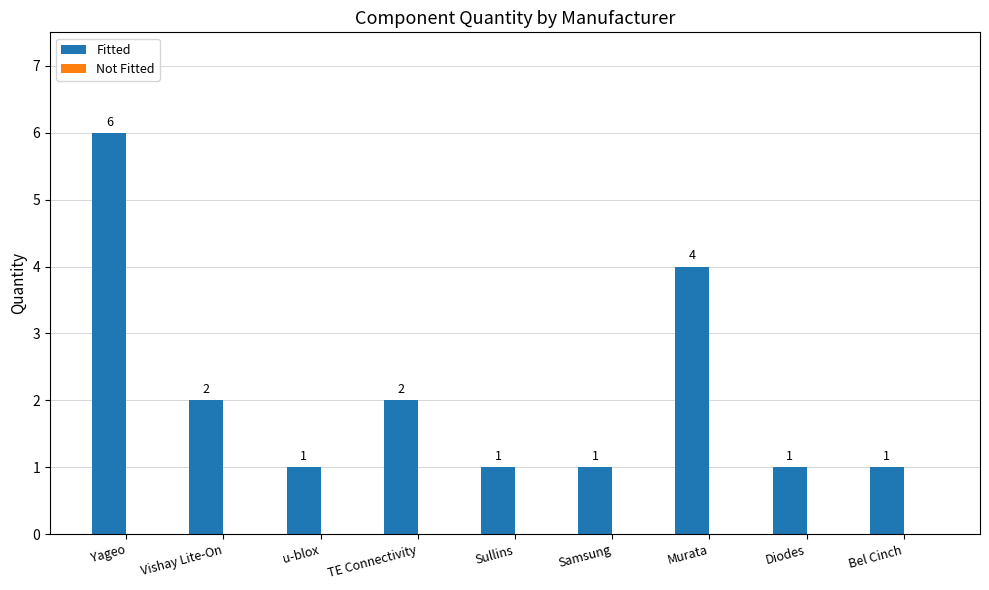

What is the difference between the maximum and minimum values?

5